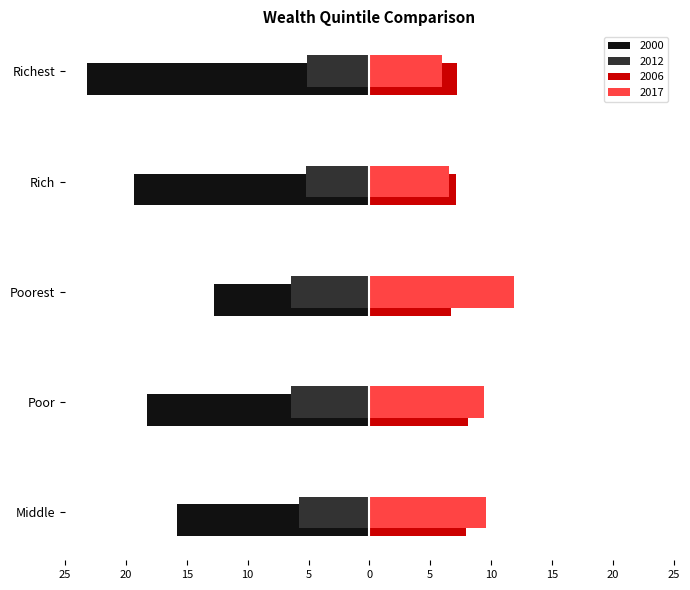

Is it true that 2000 equals -8.5 at Poor?

False